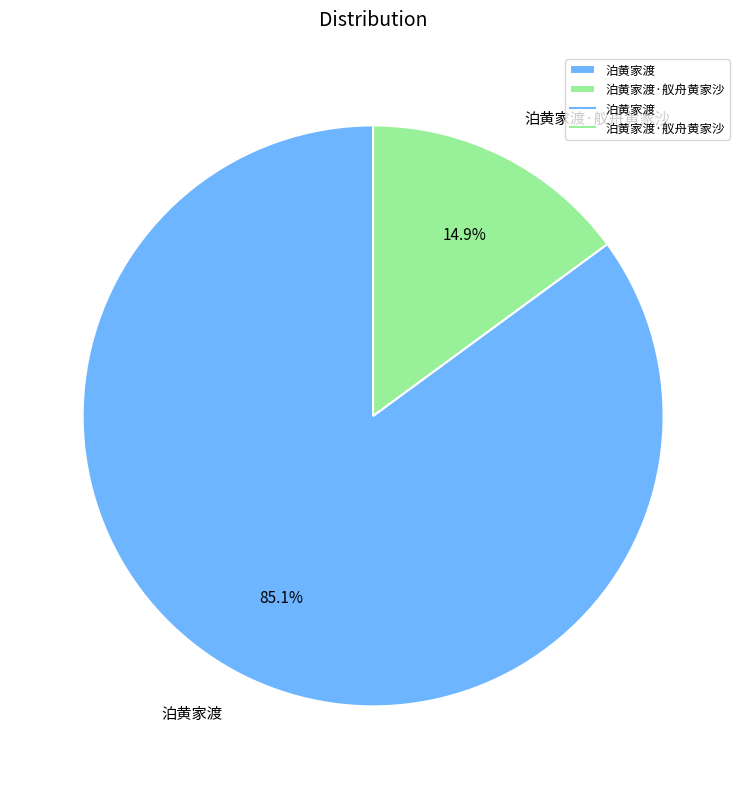

Does 泊黄家渡·舣舟黄家沙 account for over 50% of the chart?

No